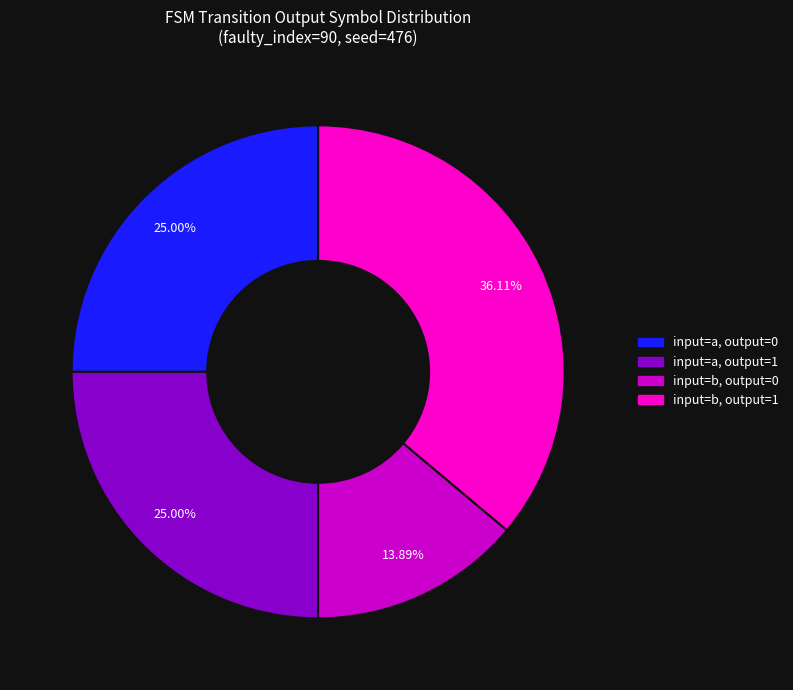

Is there any slice that represents more than half of the pie?

No